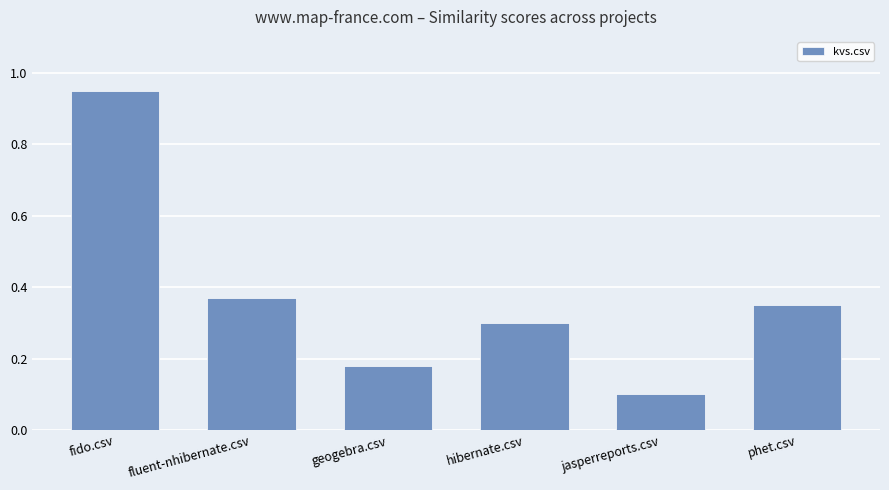

Between geogebra.csv and fluent-nhibernate.csv, which is larger?

fluent-nhibernate.csv